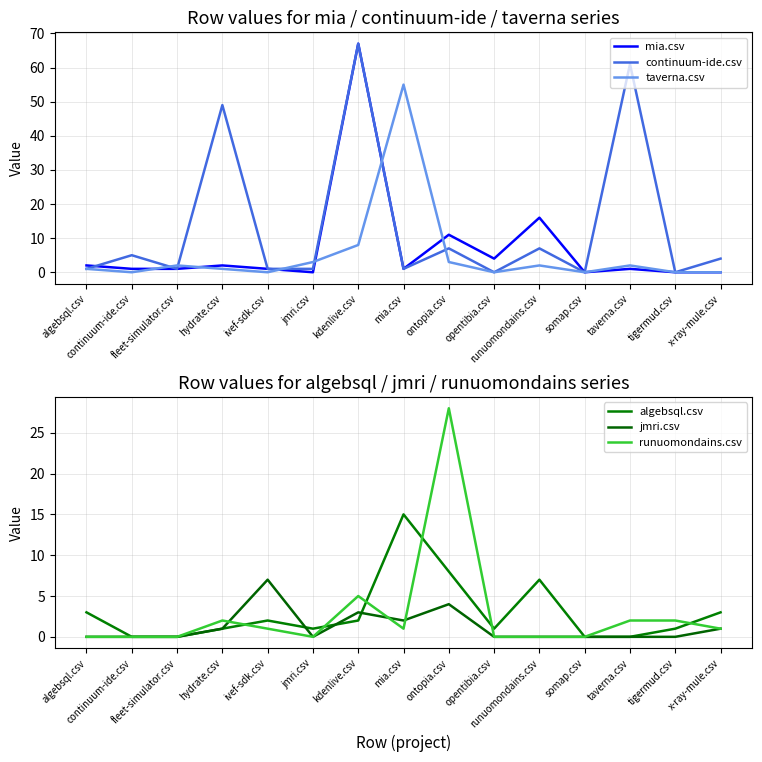

Which has a higher value, jmri.csv or runuomondains.csv?

runuomondains.csv